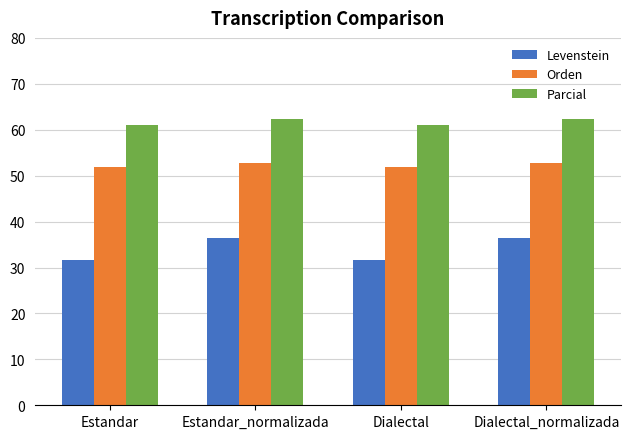

Is the value of Levenstein at Estandar_normalizada greater than the value of Parcial at Estandar?

No